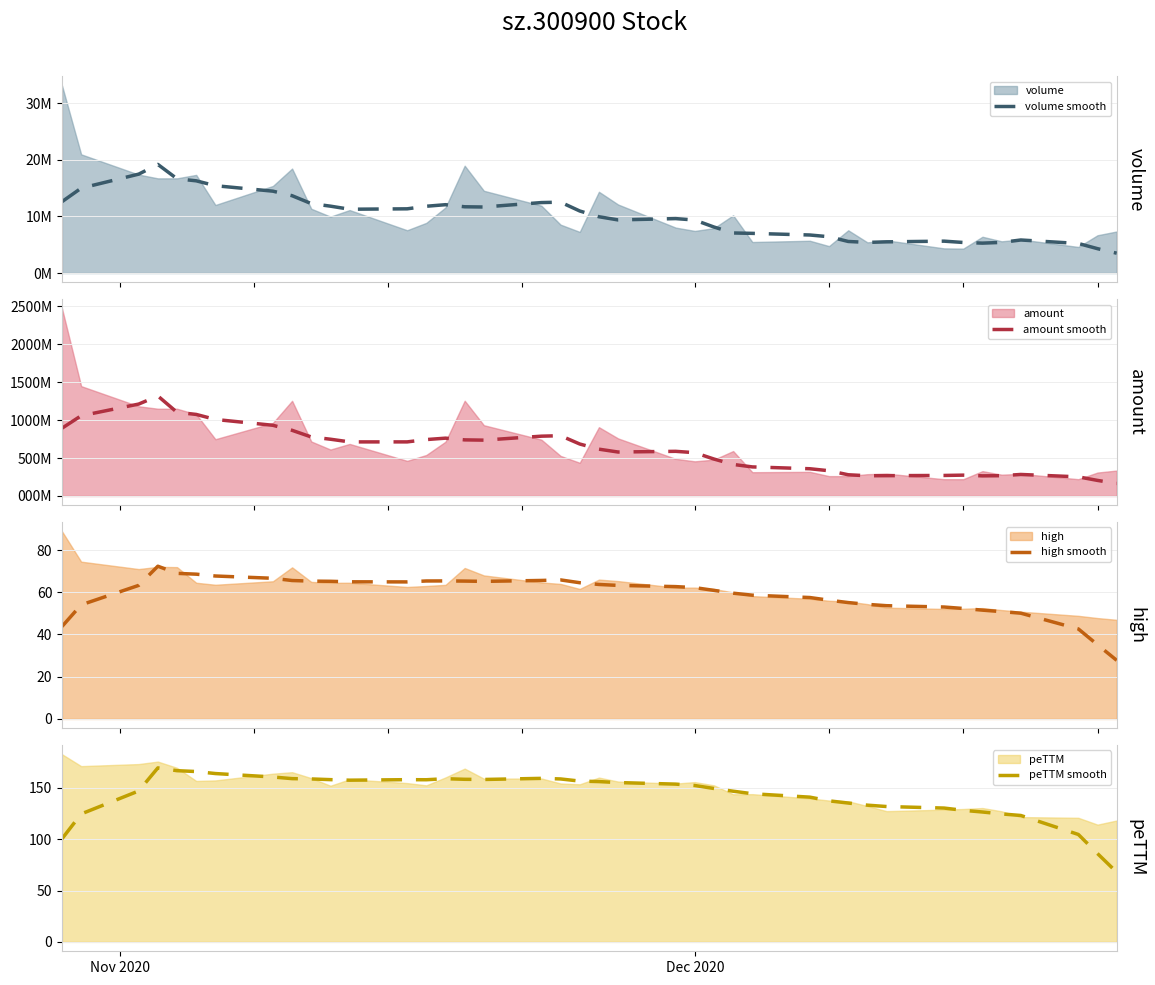

What is the highest value of the high smooth series?

72.3